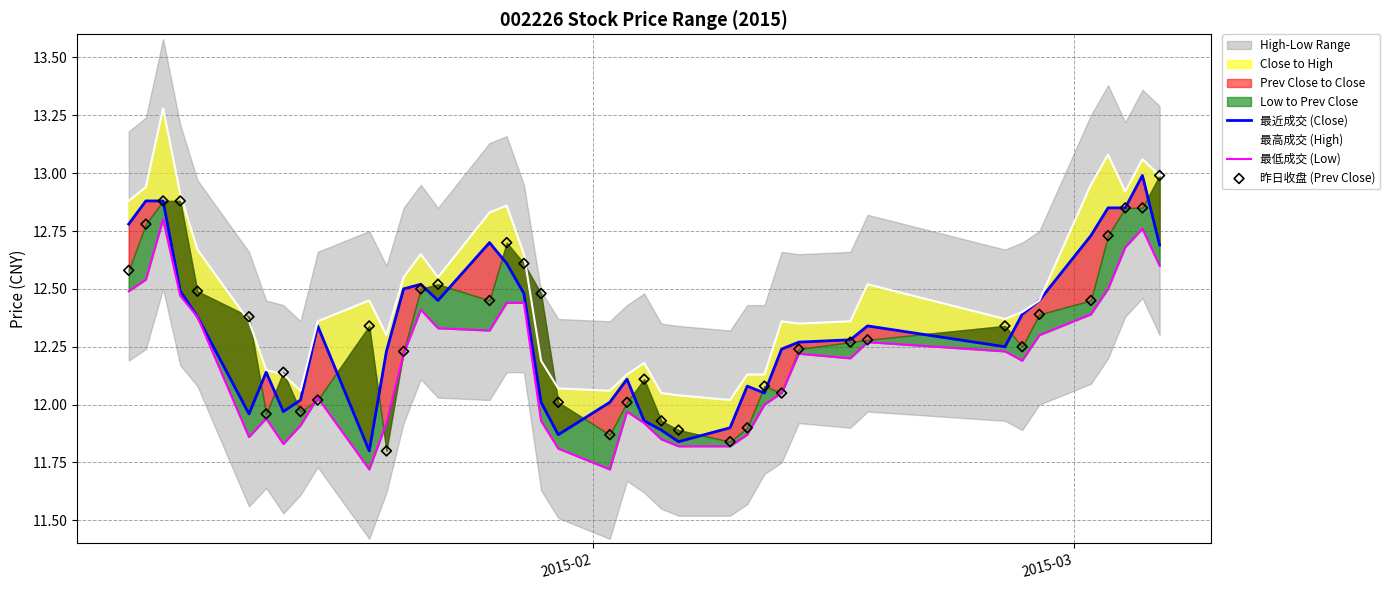

Which series has the largest total across all categories?

最高成交 (High)